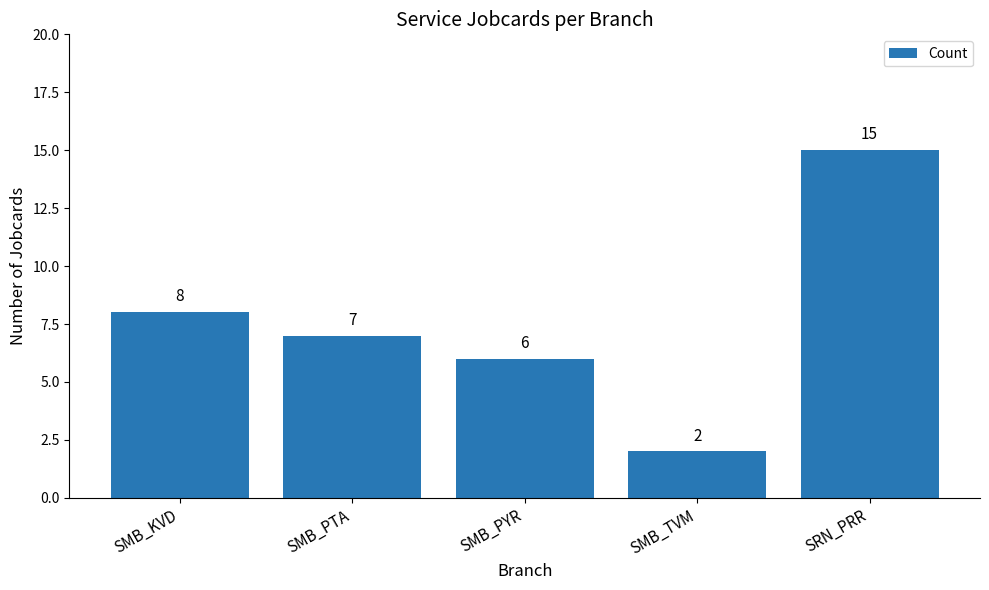

Where does the data first go above 7?

SMB_KVD